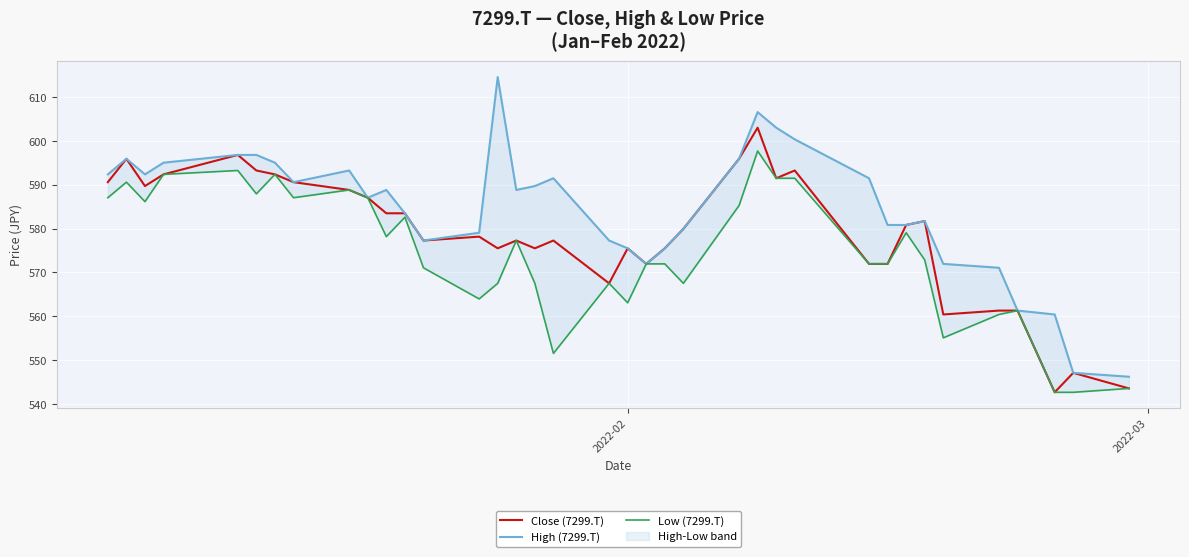

Which series has the largest range (max minus min)?

High (7299.T)